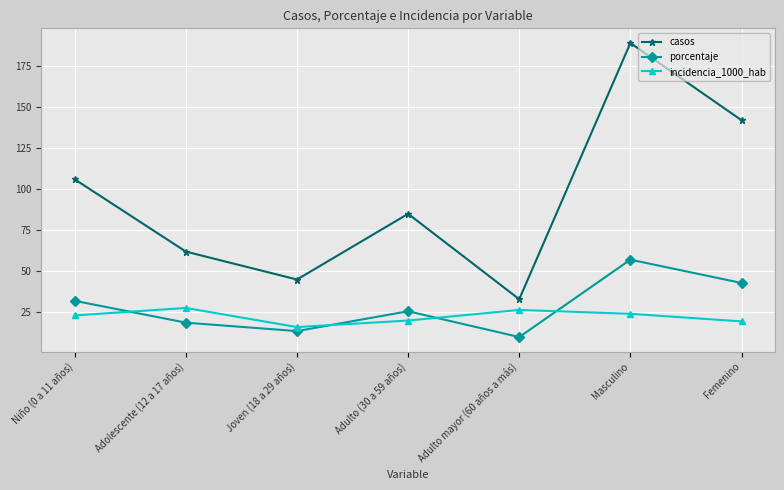

What is the average value of the porcentaje series?

28.6